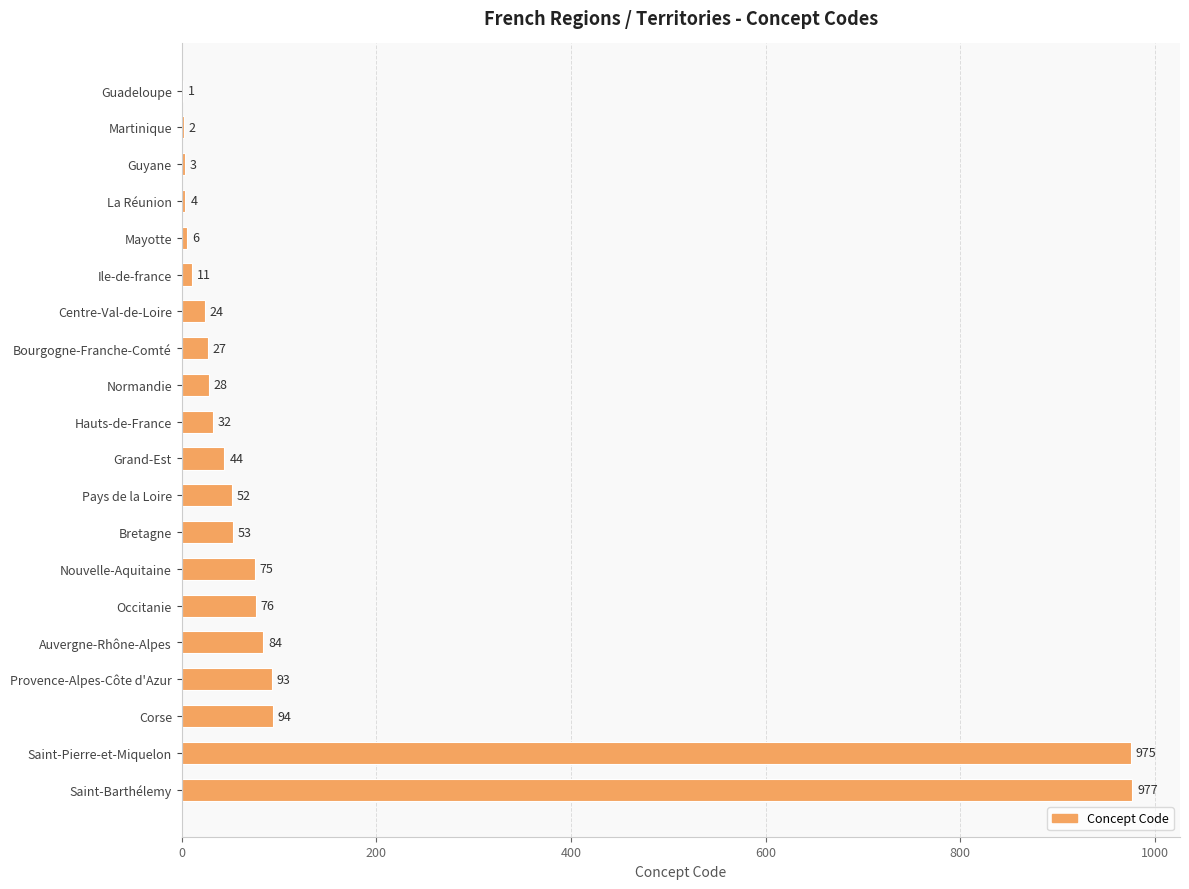

Where is the data nearest to the value 489?

Corse